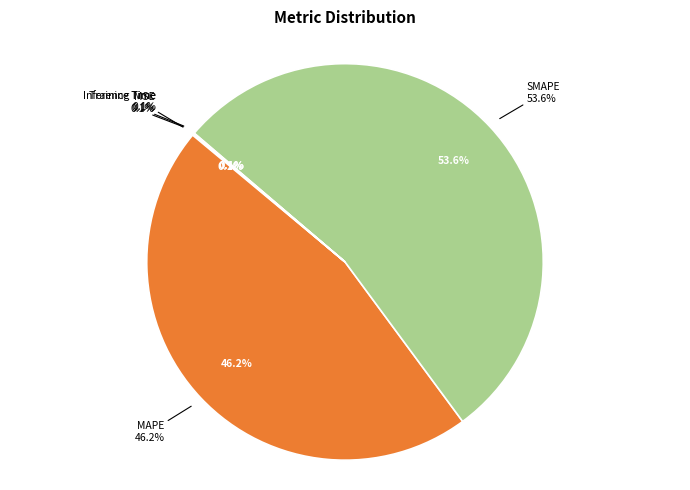

What is the total percentage of Inference Time and MAPE?

46.2%